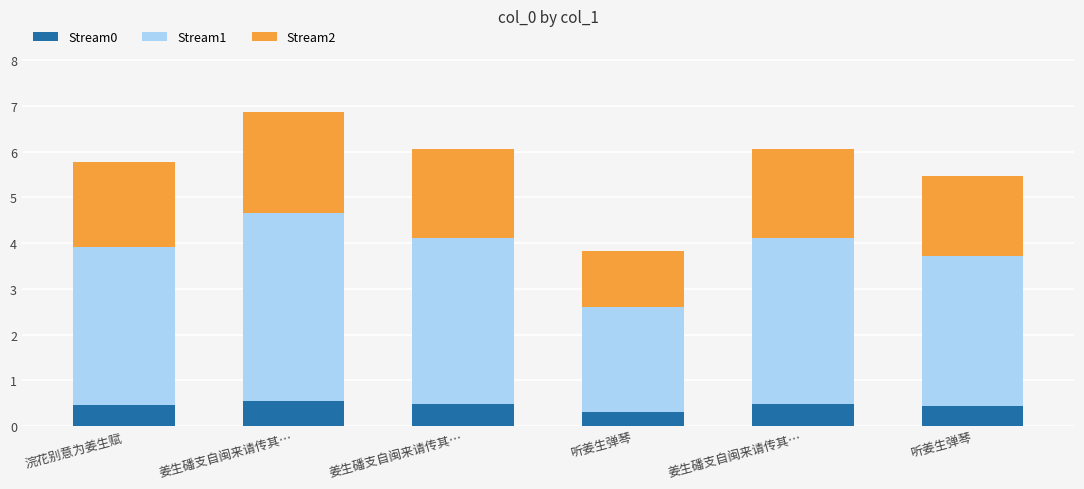

Is it true that Stream2 equals 1.2 at 姜生磻支自闽来请传其…?

False